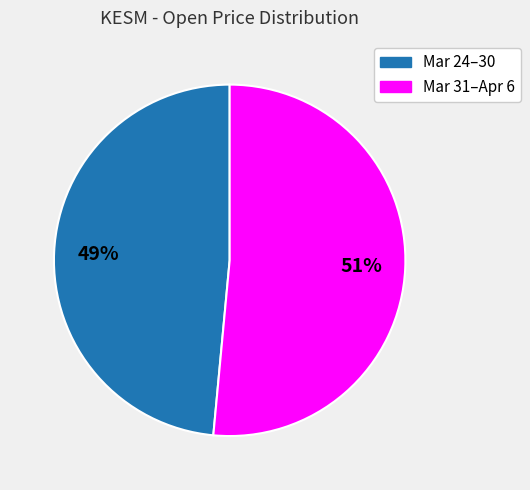

To the nearest percent, what is the average slice percentage?

50%